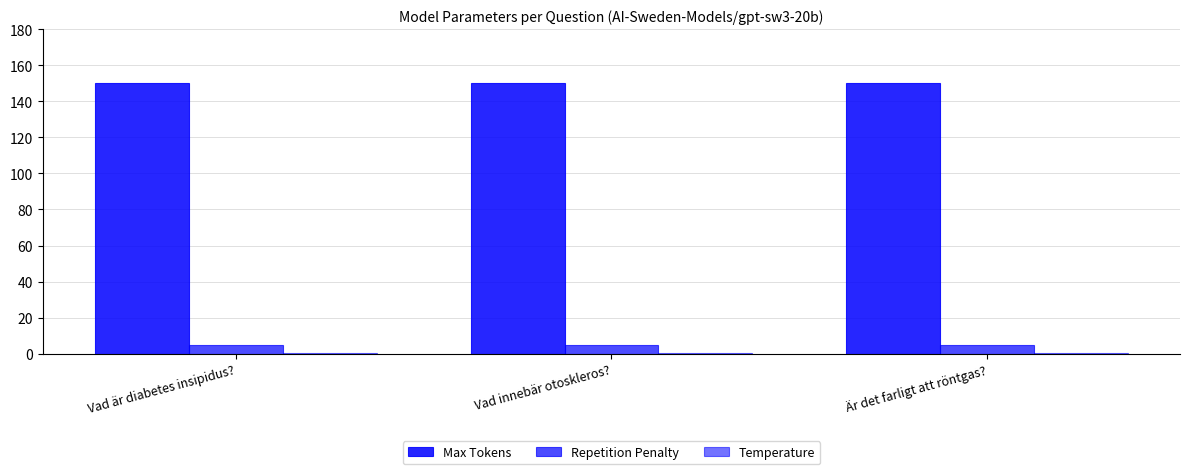

Are the bars grouped side by side (vs. stacked)?

Yes